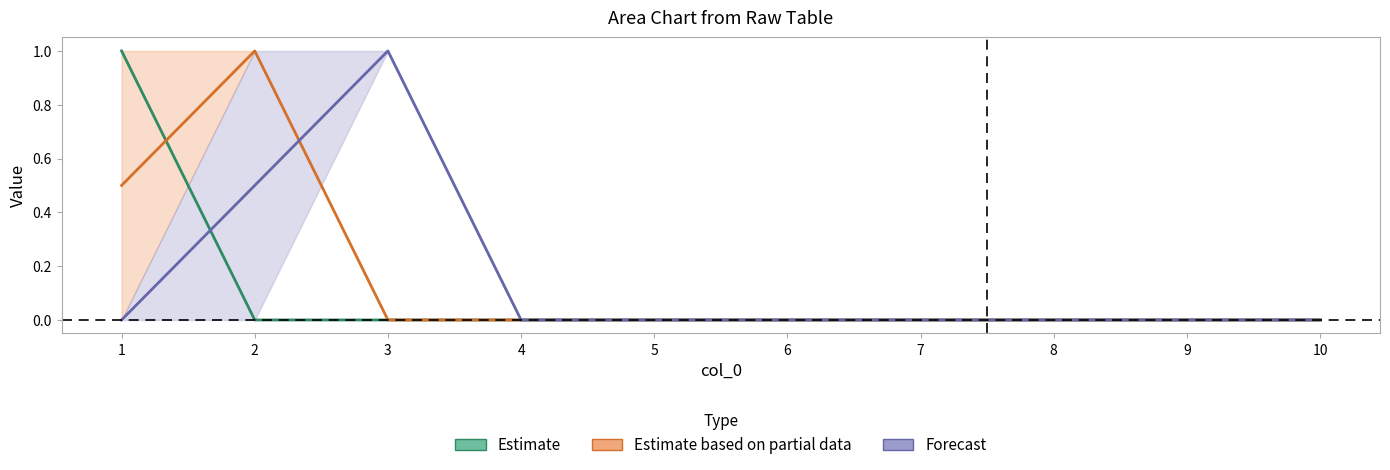

Reading left to right, list all the values displayed in this chart.

Estimate: 1=1.0	2=0.0	3=0.0	4=0.0	5=0.0	6=0.0	7=0.0	8=0.0	9=0.0	10=0.0
Estimate based on partial data: 1=0.5	2=1.0	3=0.0	4=0.0	5=0.0	6=0.0	7=0.0	8=0.0	9=0.0	10=0.0
Forecast: 1=0.0	2=0.5	3=1.0	4=0.0	5=0.0	6=0.0	7=0.0	8=0.0	9=0.0	10=0.0